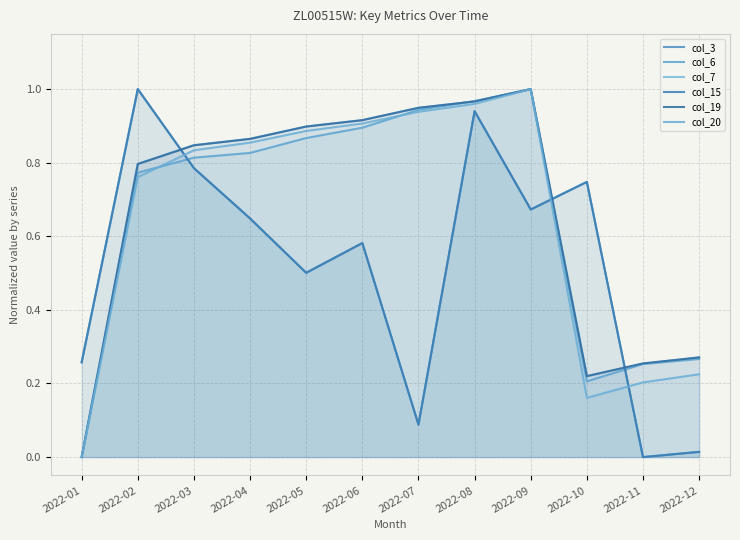

Where is col_6 nearest to the value 0?

2022-01